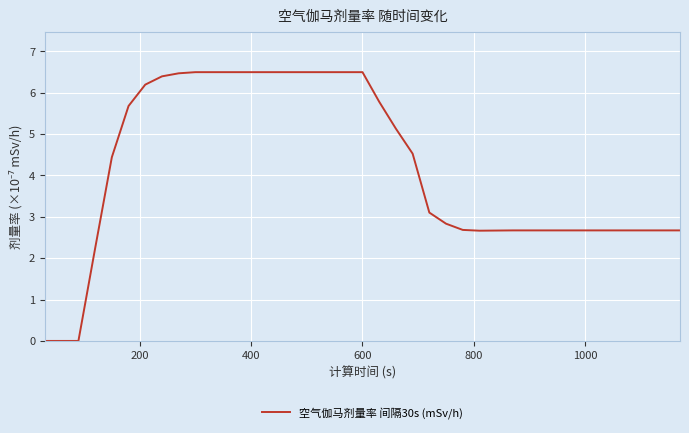

What is the difference between the maximum and minimum values?

6.5